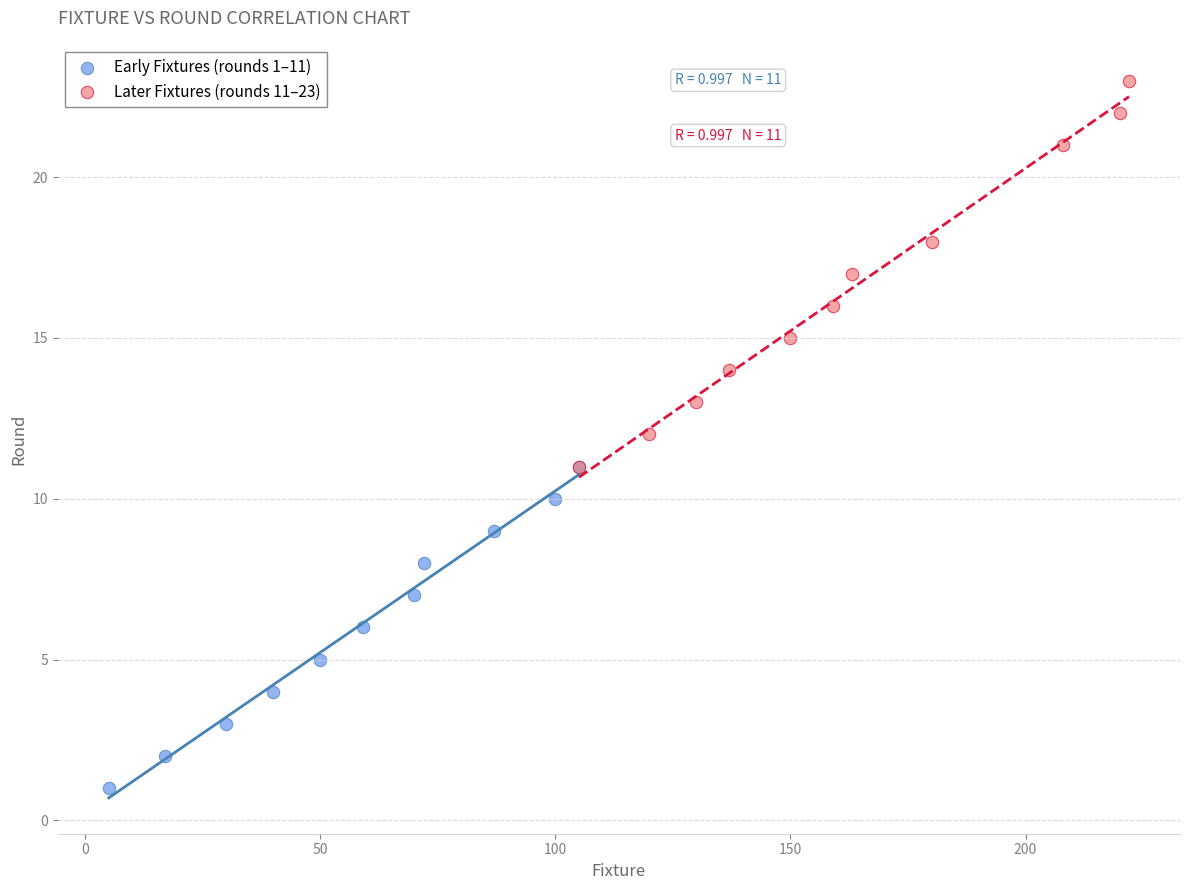

Which series reaches the maximum Y coordinate?

Later Fixtures (rounds 11–23)